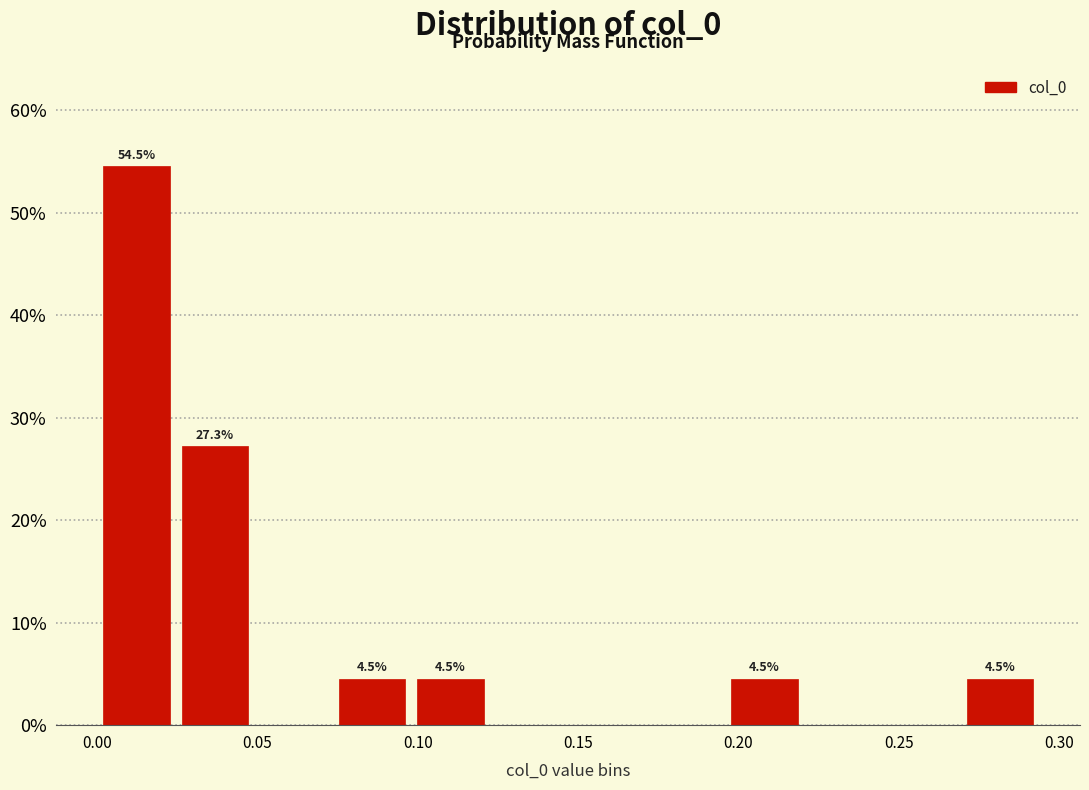

Which range on the x-axis has the tallest bar?

0.000 to 0.025